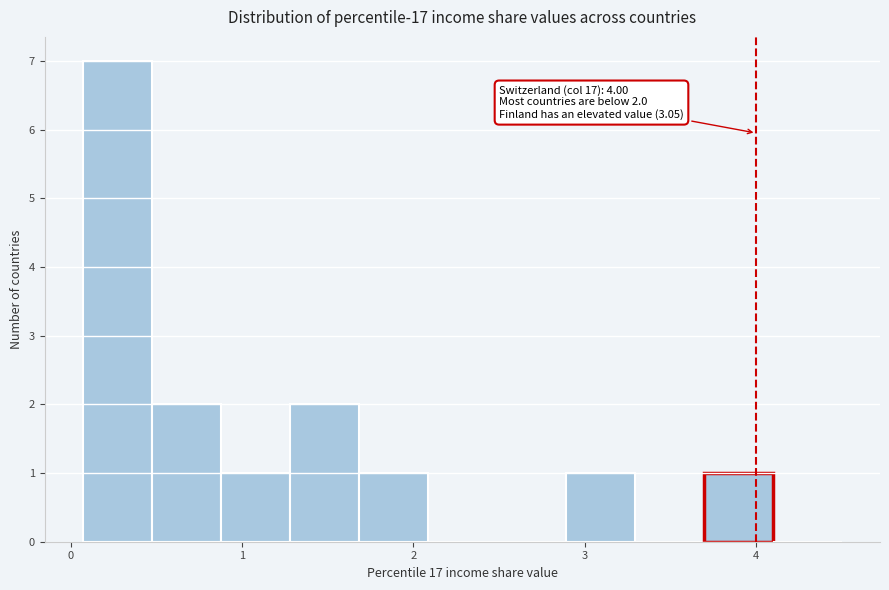

Over which range of the x-axis is the bar tallest?

0.1 to 0.5